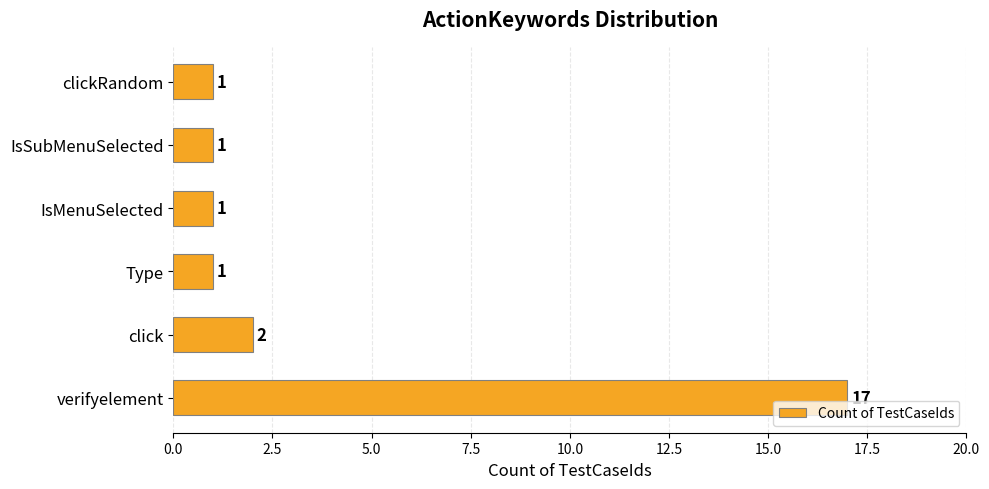

Where is the data nearest to the value 9?

click